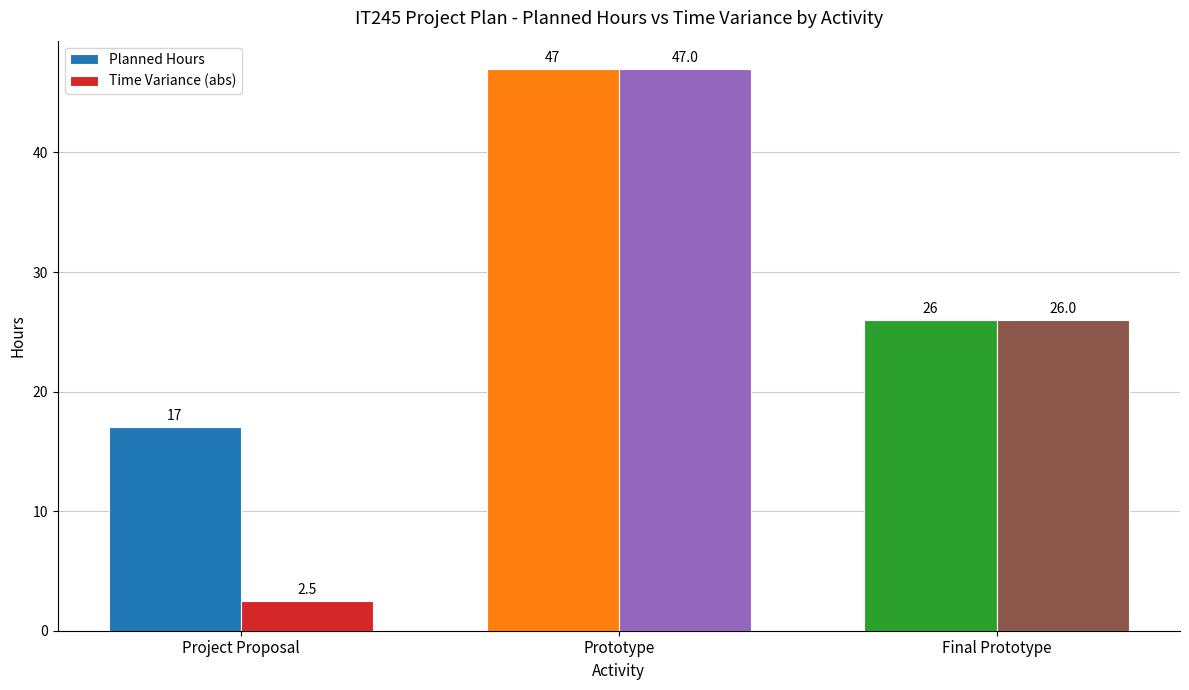

True or false: Planned Hours has a value of 63.6 at Prototype.

False